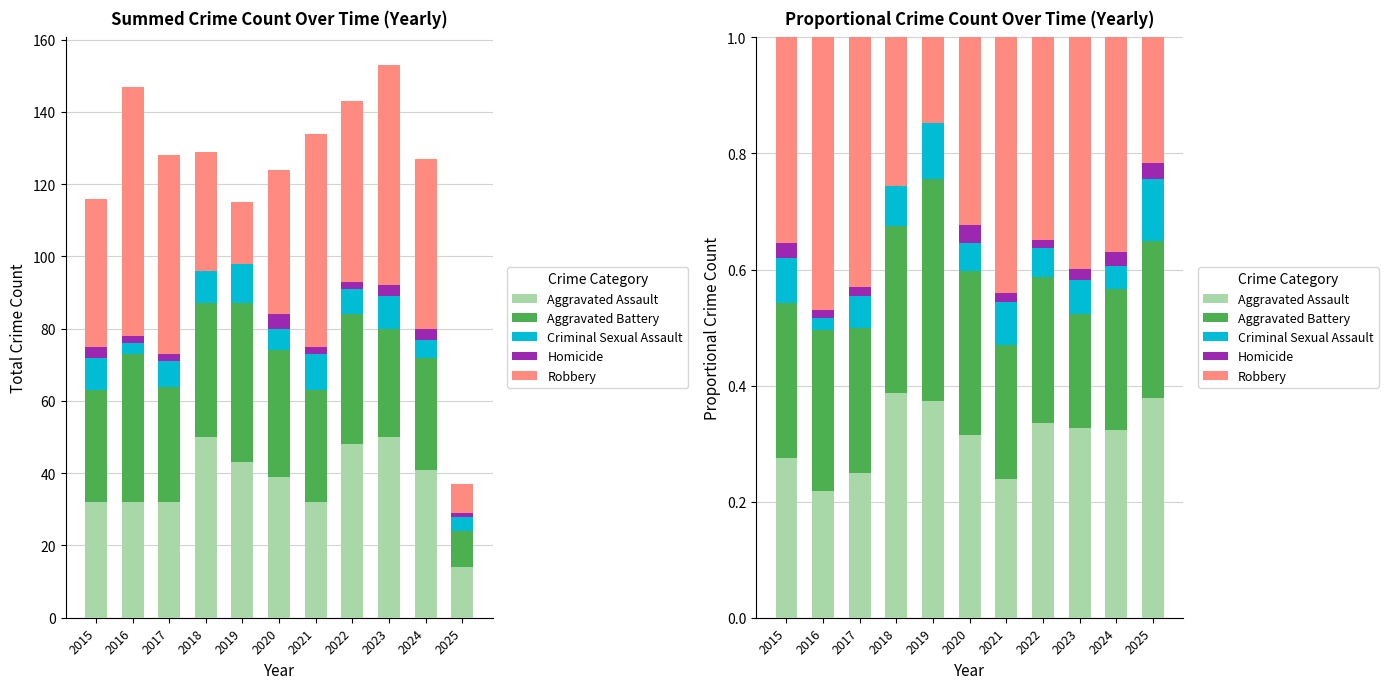

What is the sum of the Robbery values at 2020 and 2021?

0.8